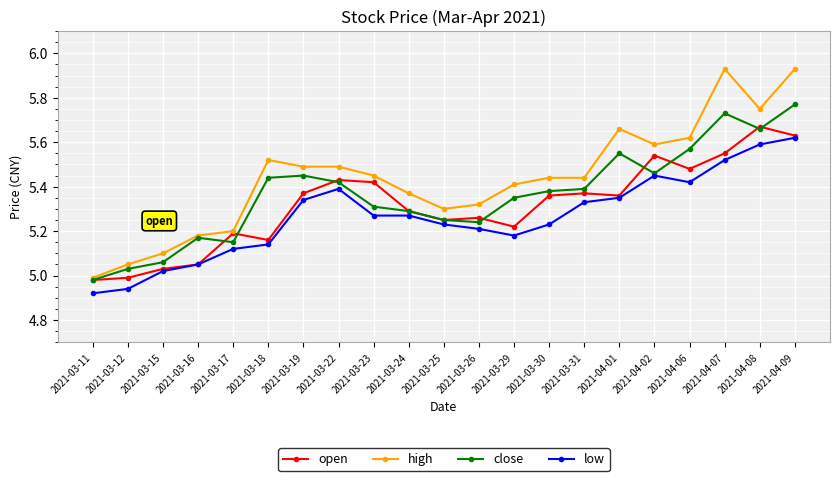

At how many categories does at least one series exceed 5?

20